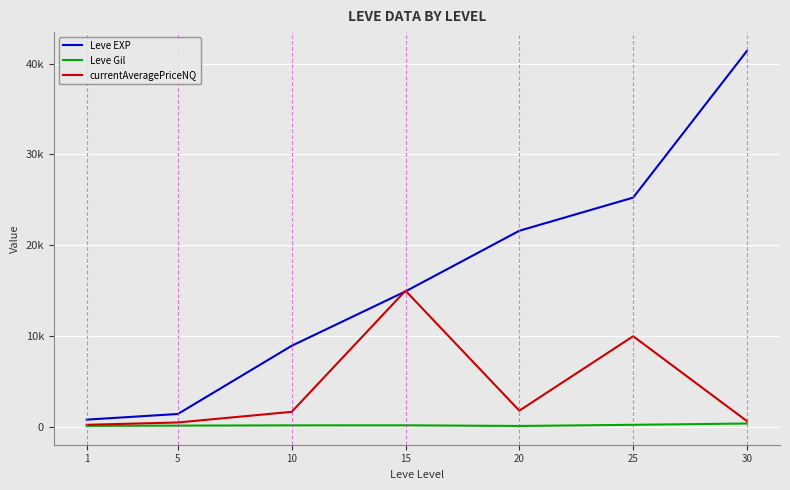

Is it true that Leve EXP equals 14920.0 at 15?

True